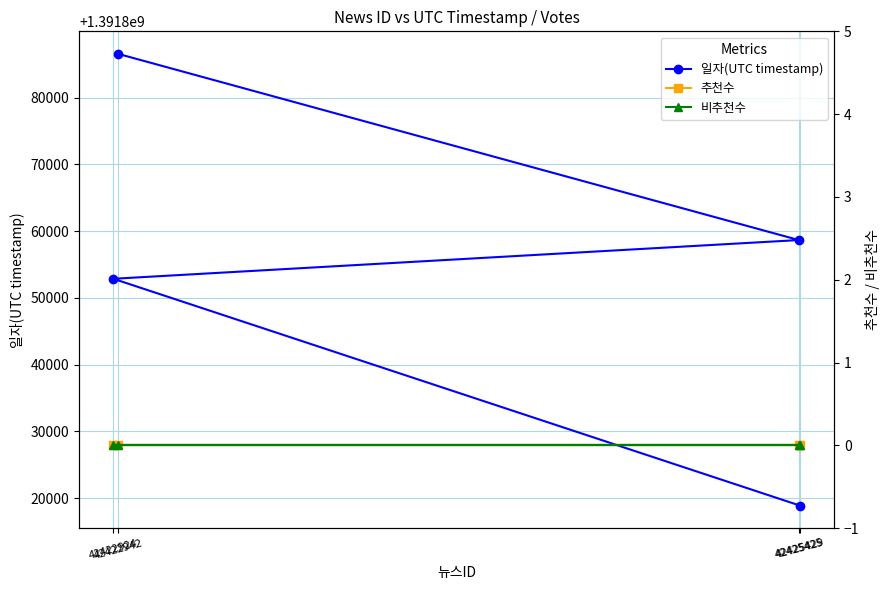

Is this an area chart (filled region under the line)?

No